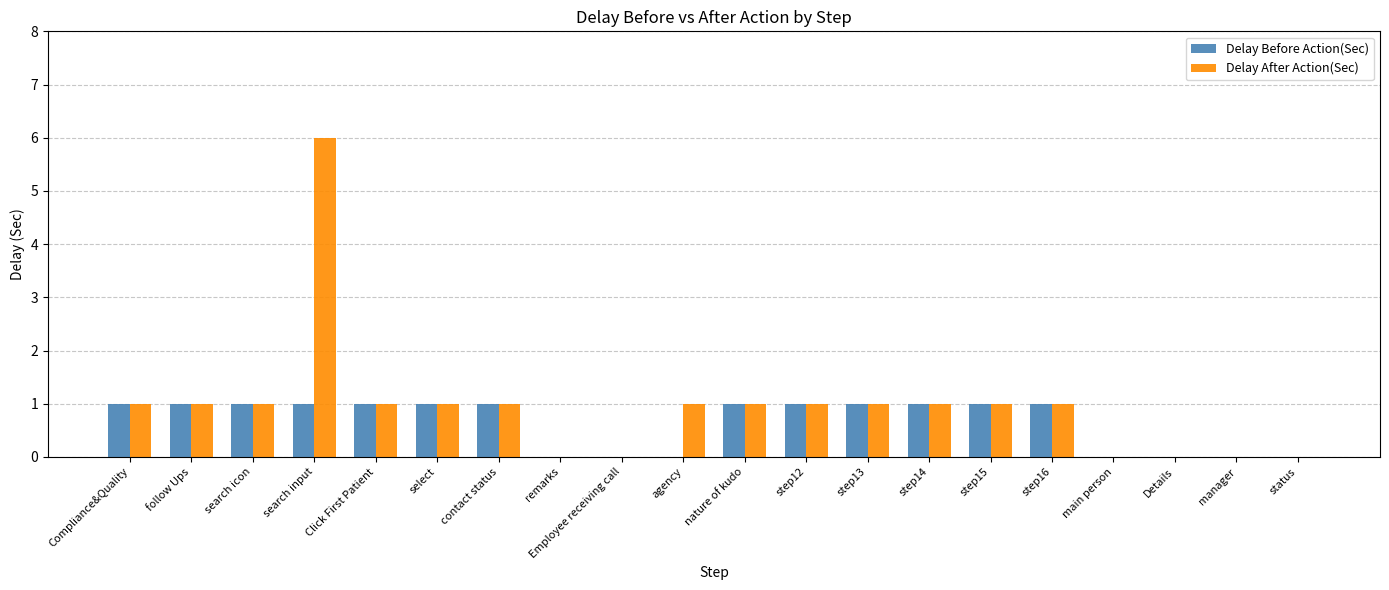

True or false: Delay After Action(Sec) has a value of 3 at Details.

False